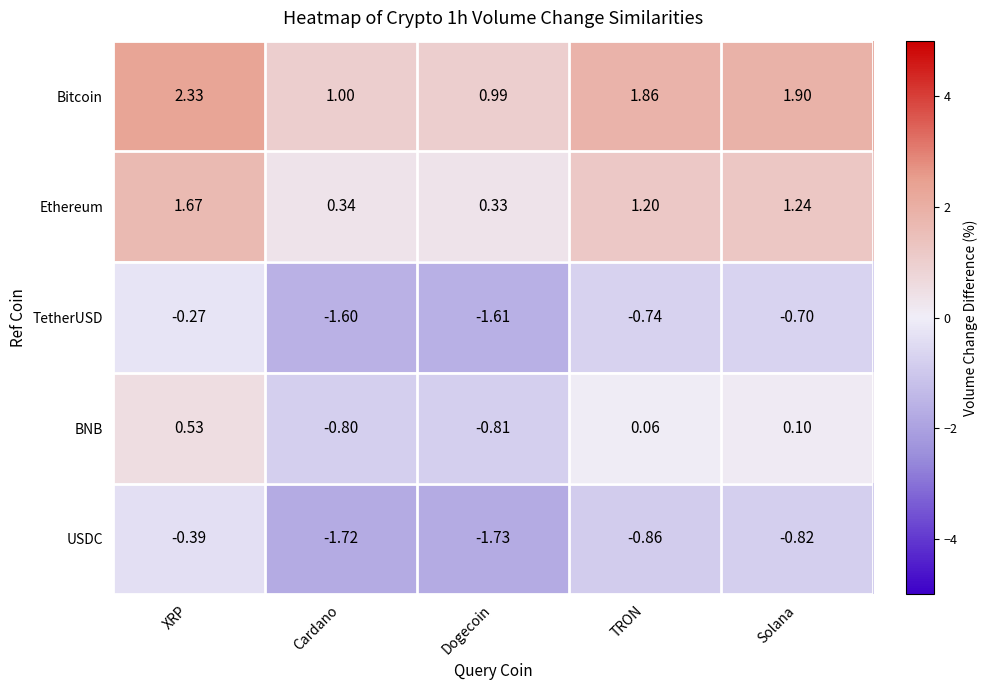

At which label is Bitcoin closest to 1?

Cardano